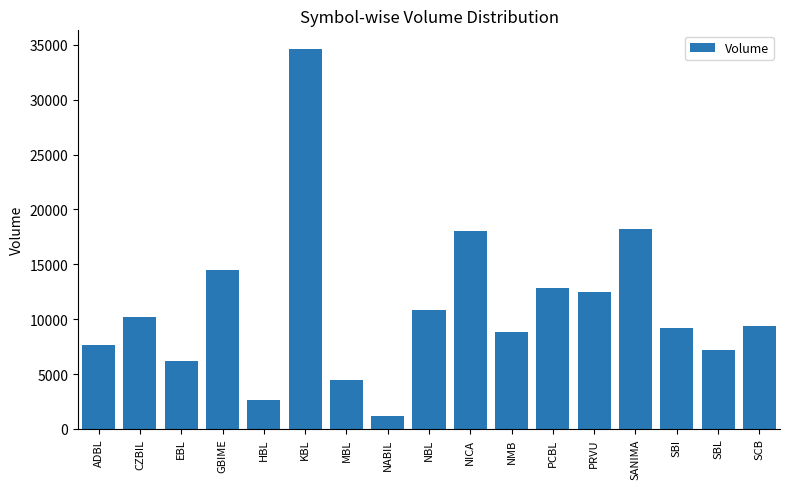

Count the number of categories in the chart.

17